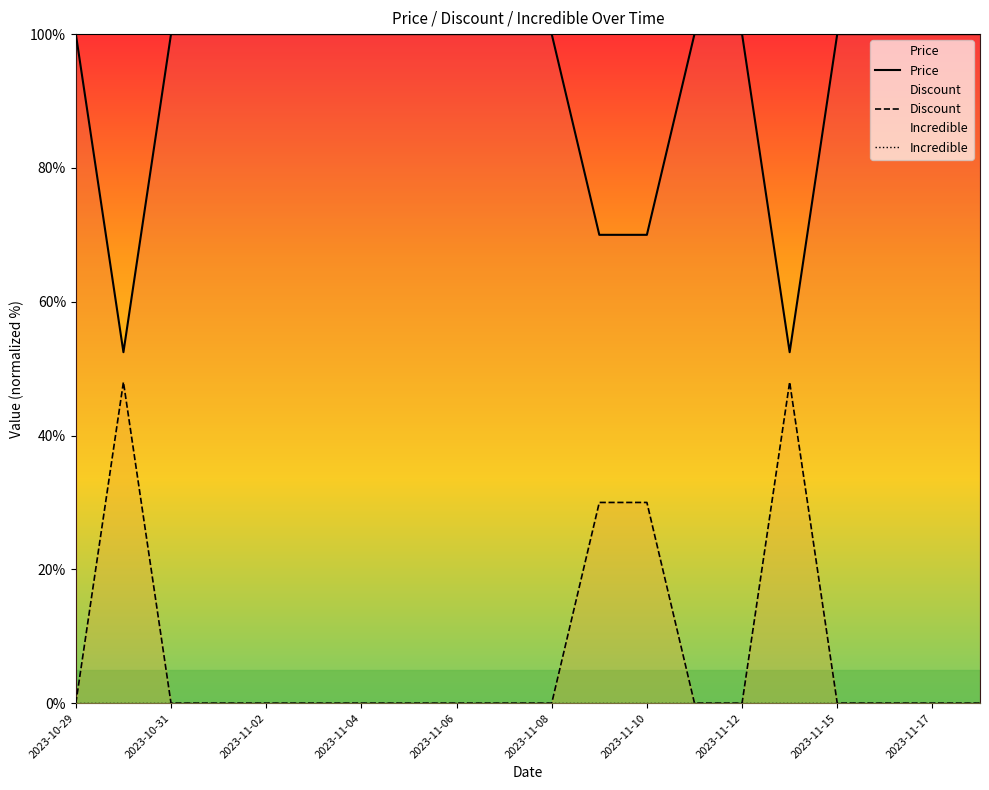

True or false: Price and Discount cross at least once.

False